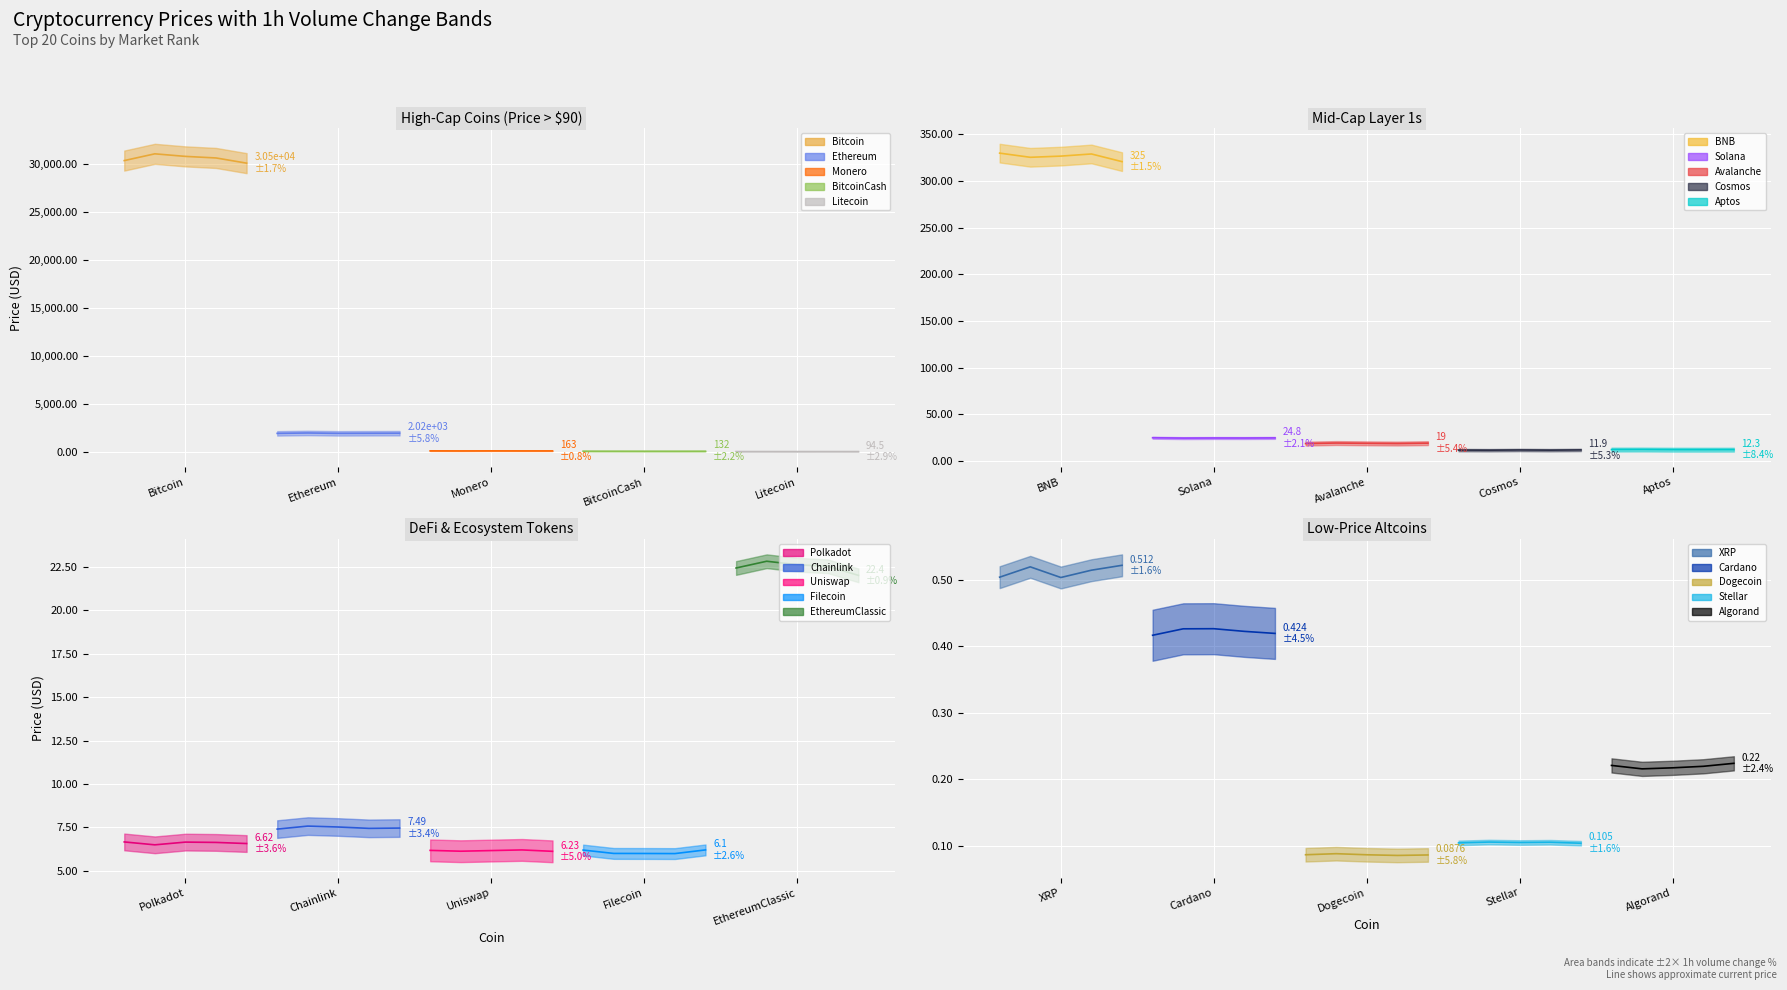

The value at BNB is 428.7. True or false?

False